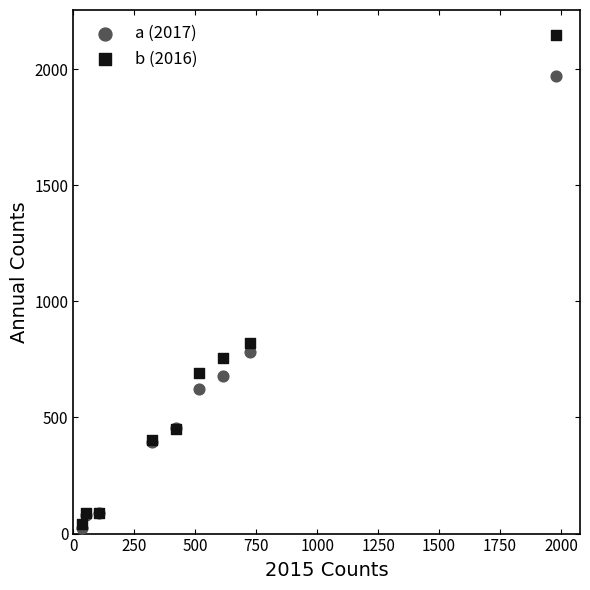

Across all series, what Y value is closest to 1085?

819